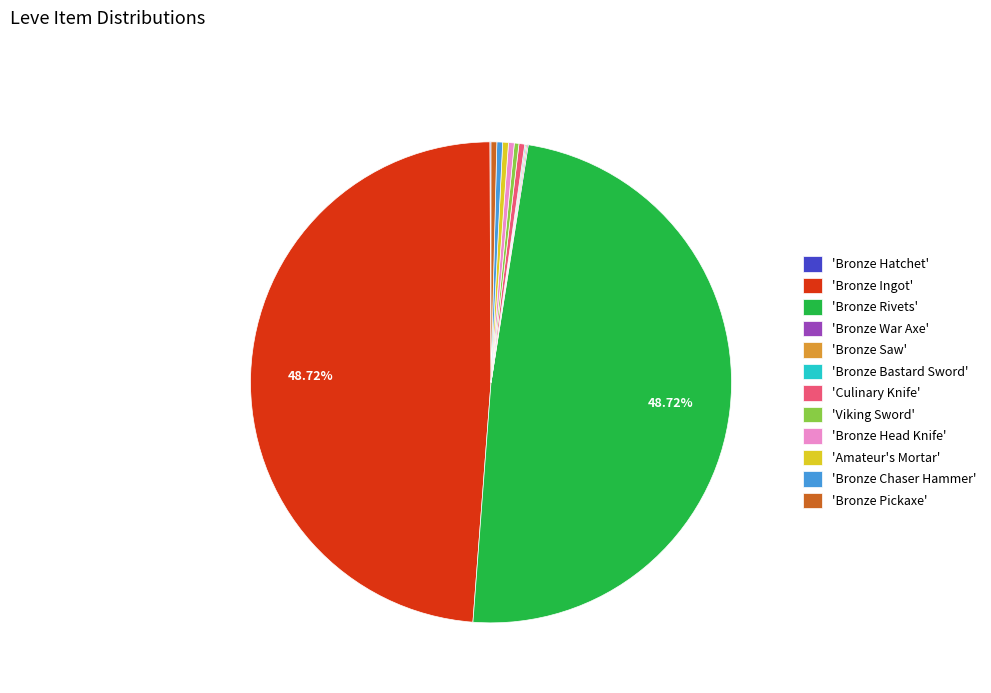

What is the ratio of the value at 'Bronze Ingot' to the value at 'Bronze Pickaxe'?

126.0